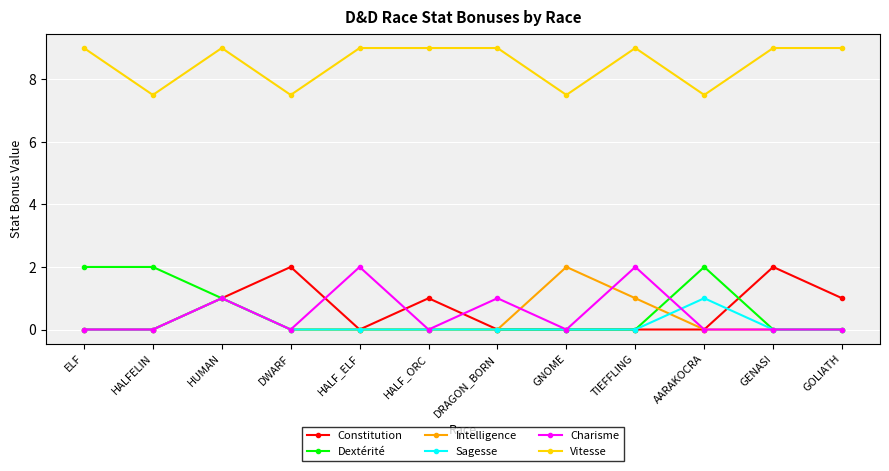

Does the chart display data point markers on the line(s)?

Yes